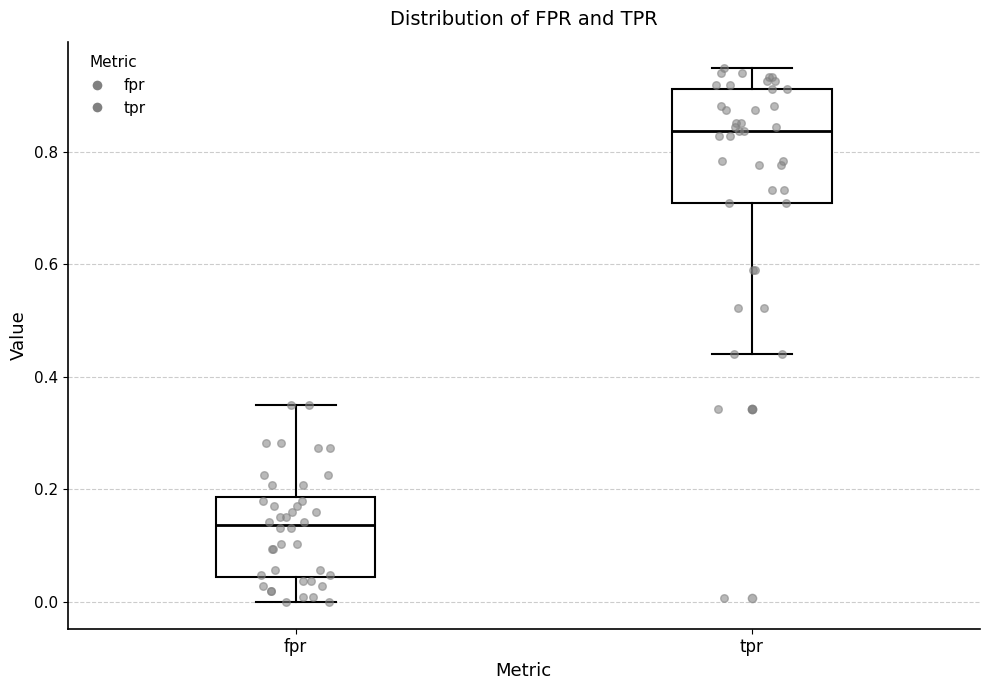

Where does the median line of the box for fpr sit on the y-axis? The values are not printed on the chart, so give them approximately, as read against the axis.

0.14